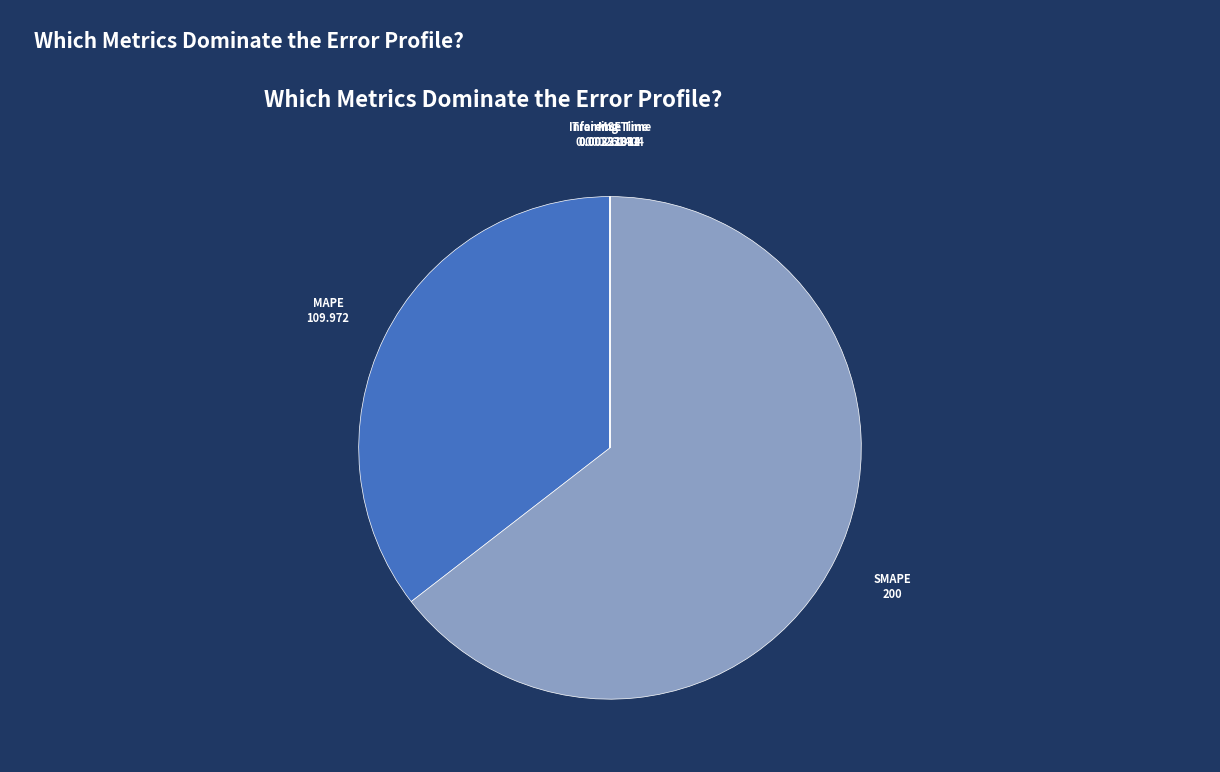

The SMAPE slice represents 77% of the pie. True or false?

False